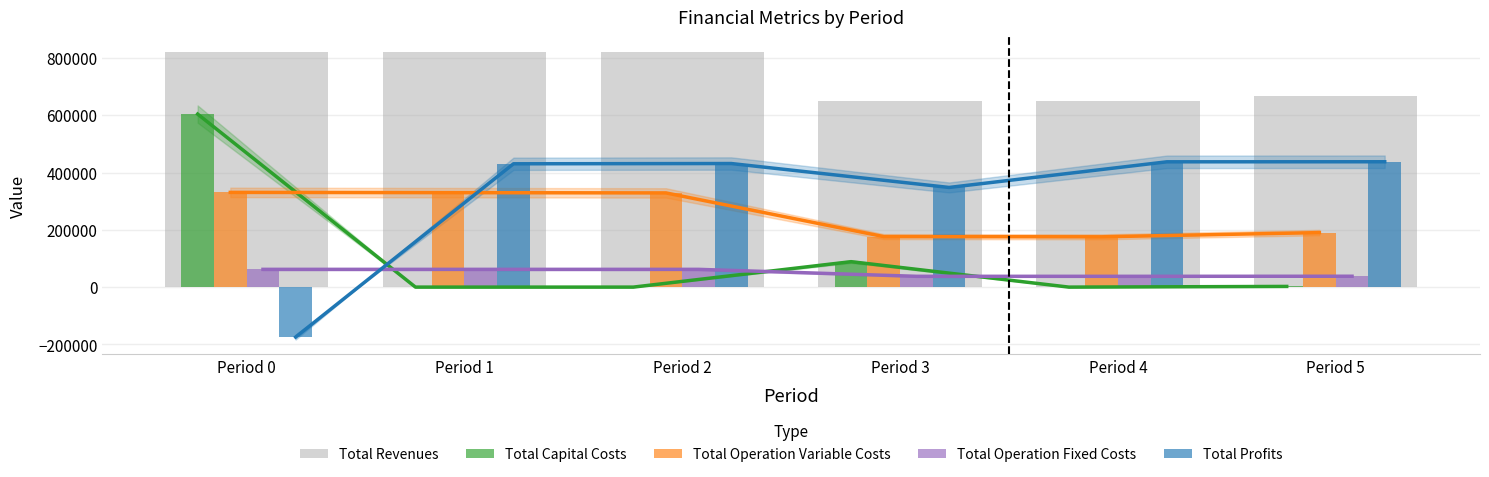

Is it true that Total Revenues equals 650688.8 at Period 3?

True